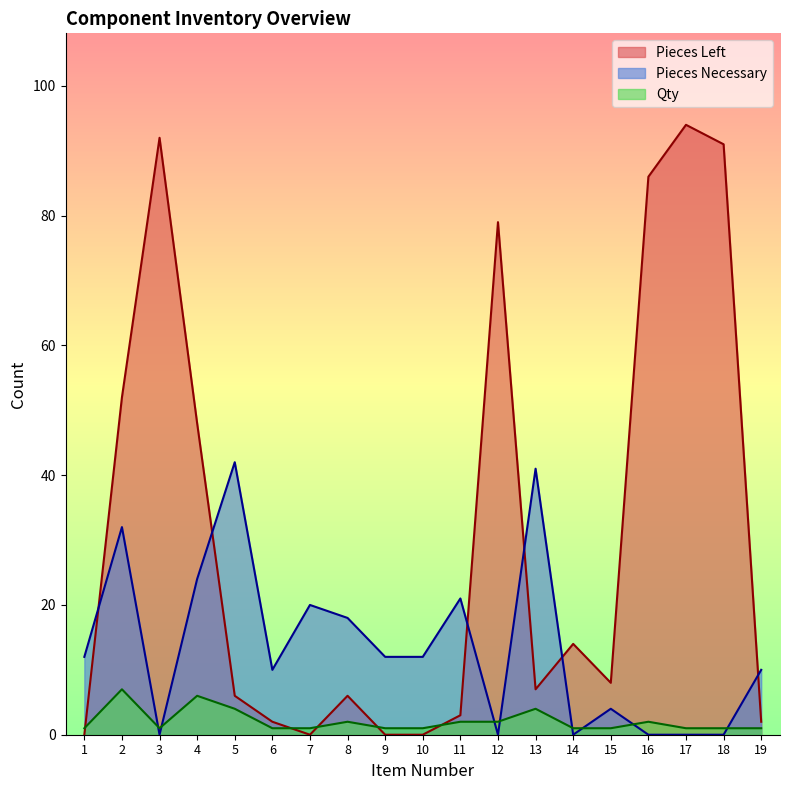

What are all the series names shown in the legend?

Pieces Left, Pieces Necessary, Qty